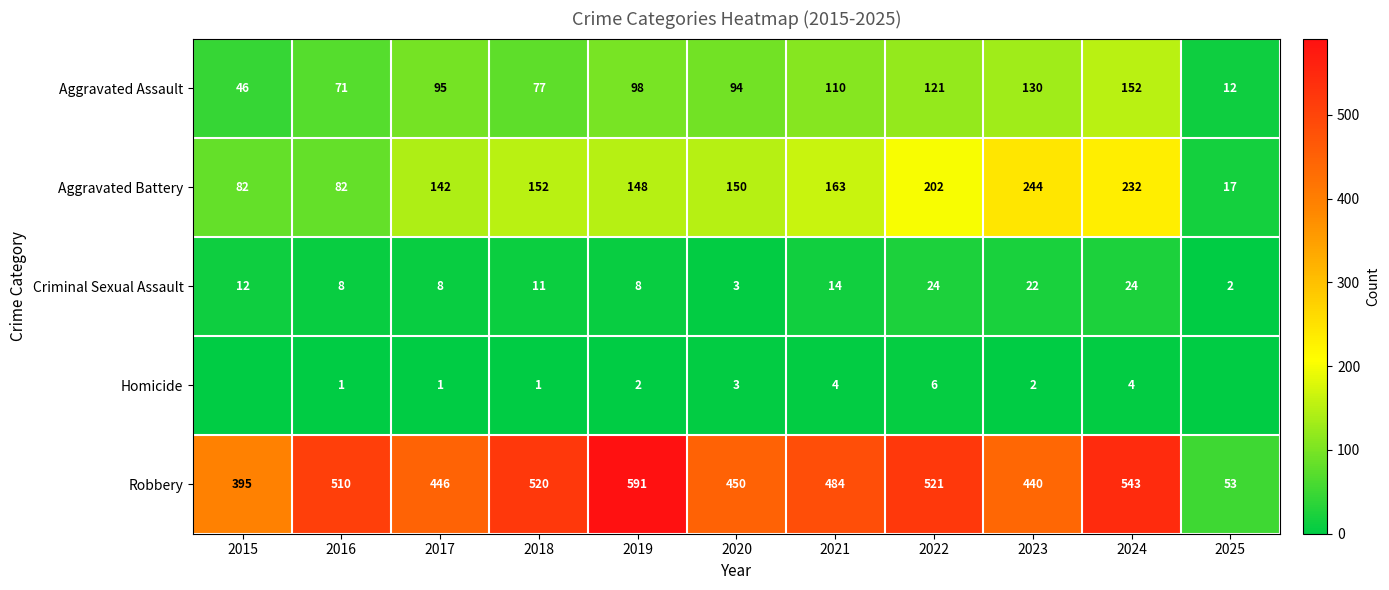

Read the Criminal Sexual Assault value at 2016, to the nearest 5.

10